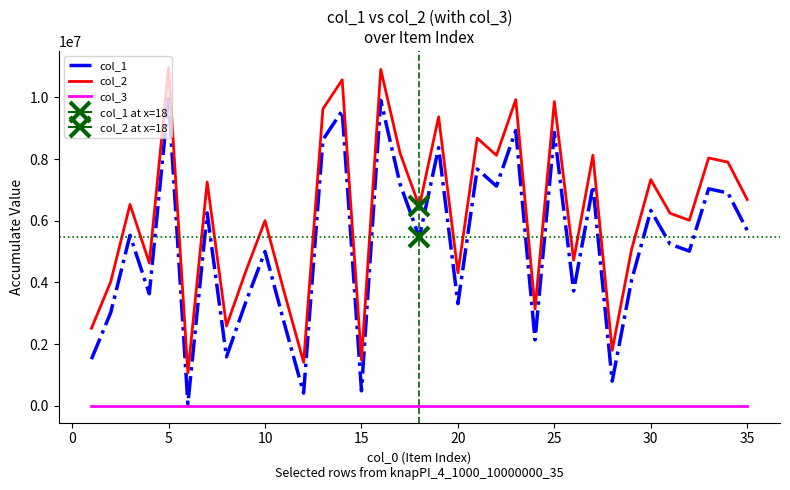

True or false: col_3 and col_1 intersect in this chart.

False